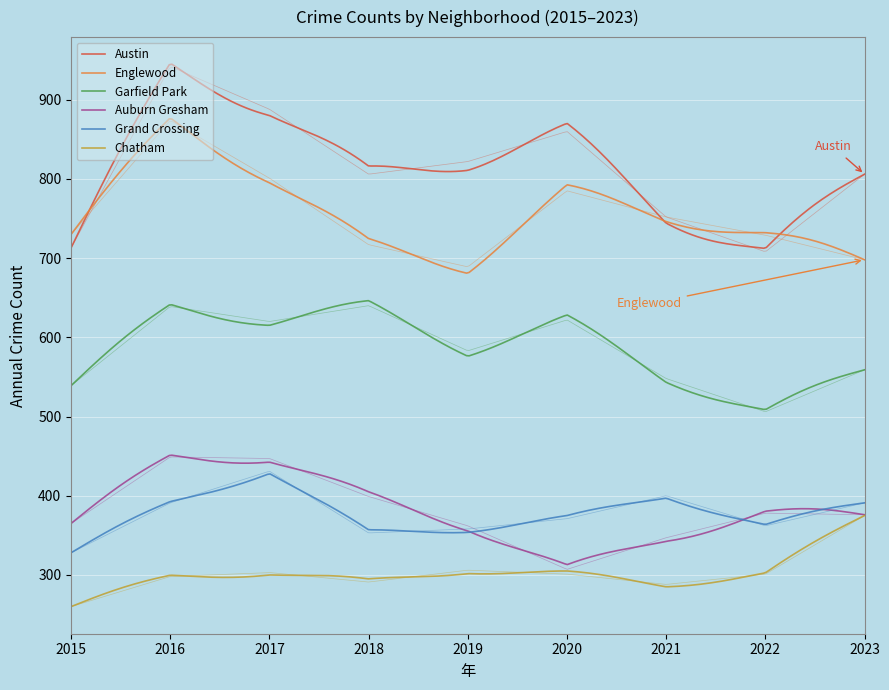

Which label corresponds to the largest value in the chart?

2016